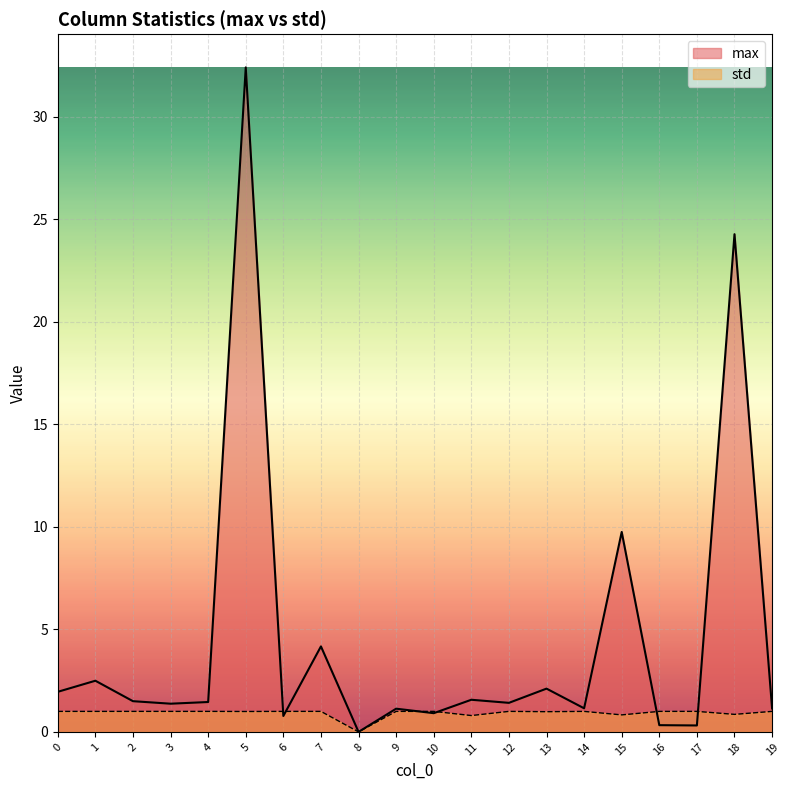

Between 17 and 9, which is larger?

9